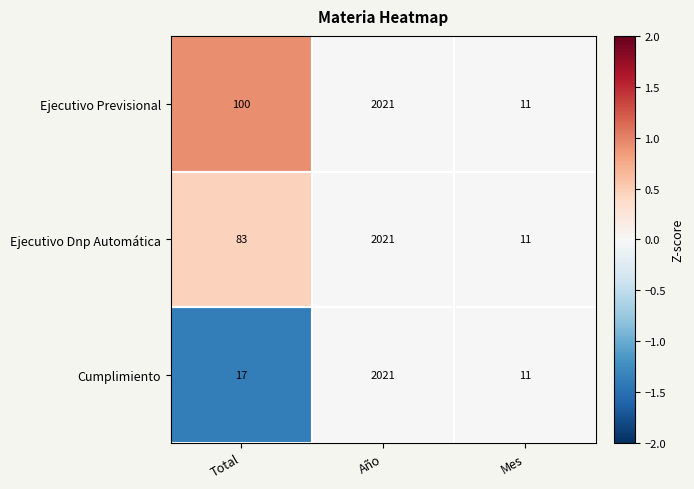

Is the value of Ejecutivo Dnp Automática at Año greater than the value of Ejecutivo Previsional at Total?

Yes